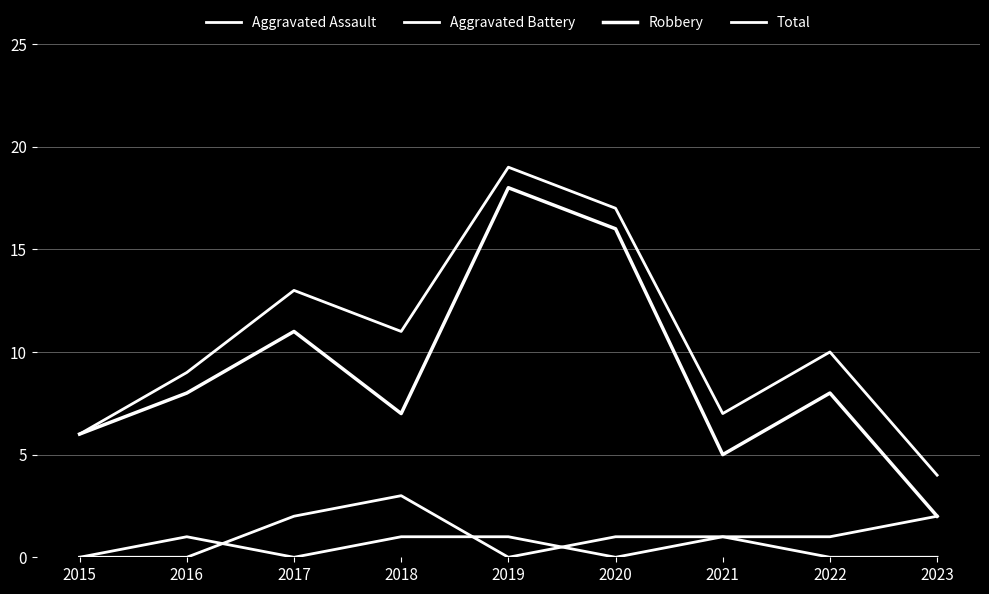

Does the chart have visible grid lines?

Yes